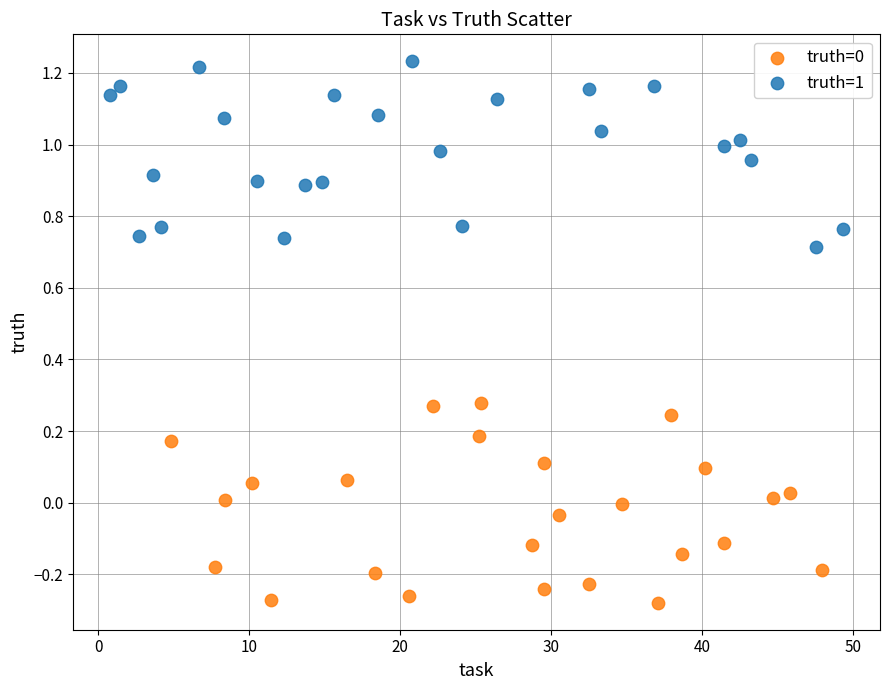

Which series contains the highest Y value?

truth=1